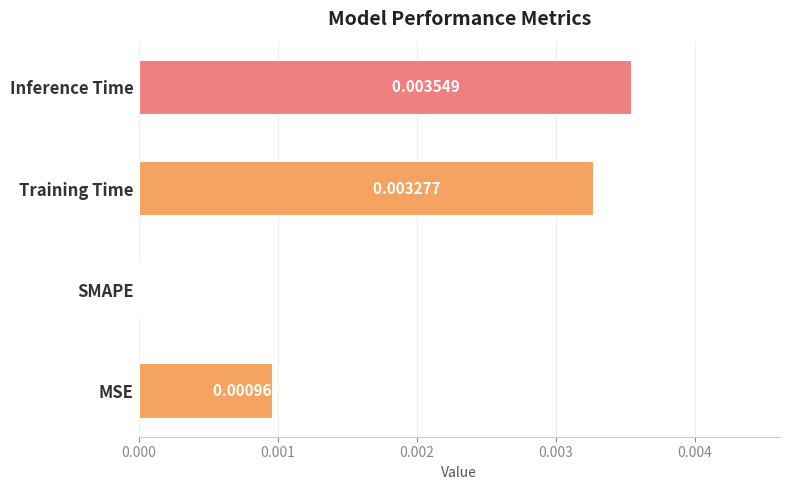

How many values are between 0 and 1?

4